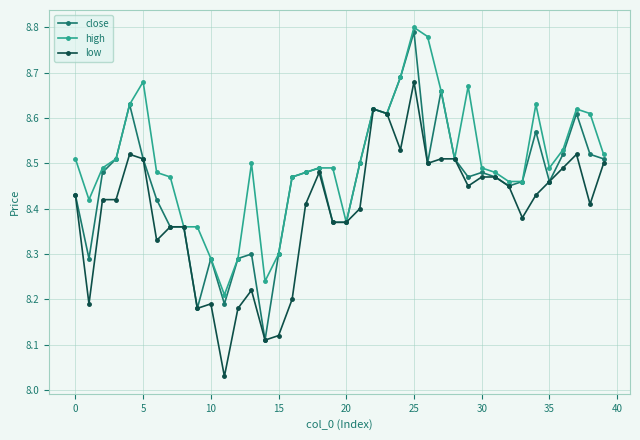

How many close values are between 8 and 9?

40